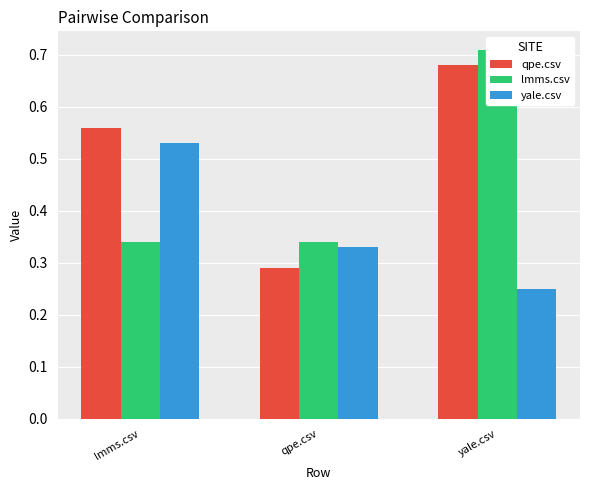

What is the difference between the maximum and minimum values in the qpe.csv series?

0.4